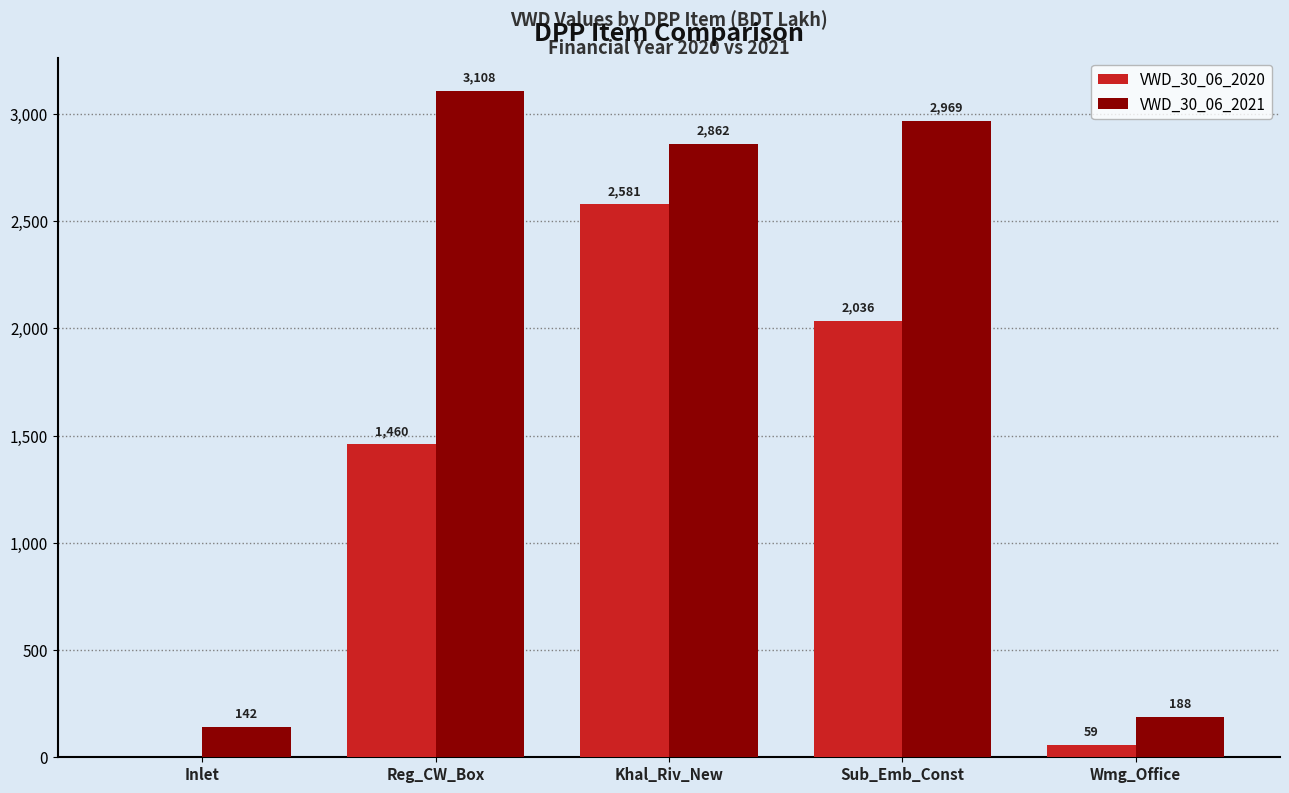

Which series changed the most between Inlet and Khal_Riv_New?

VWD_30_06_2021